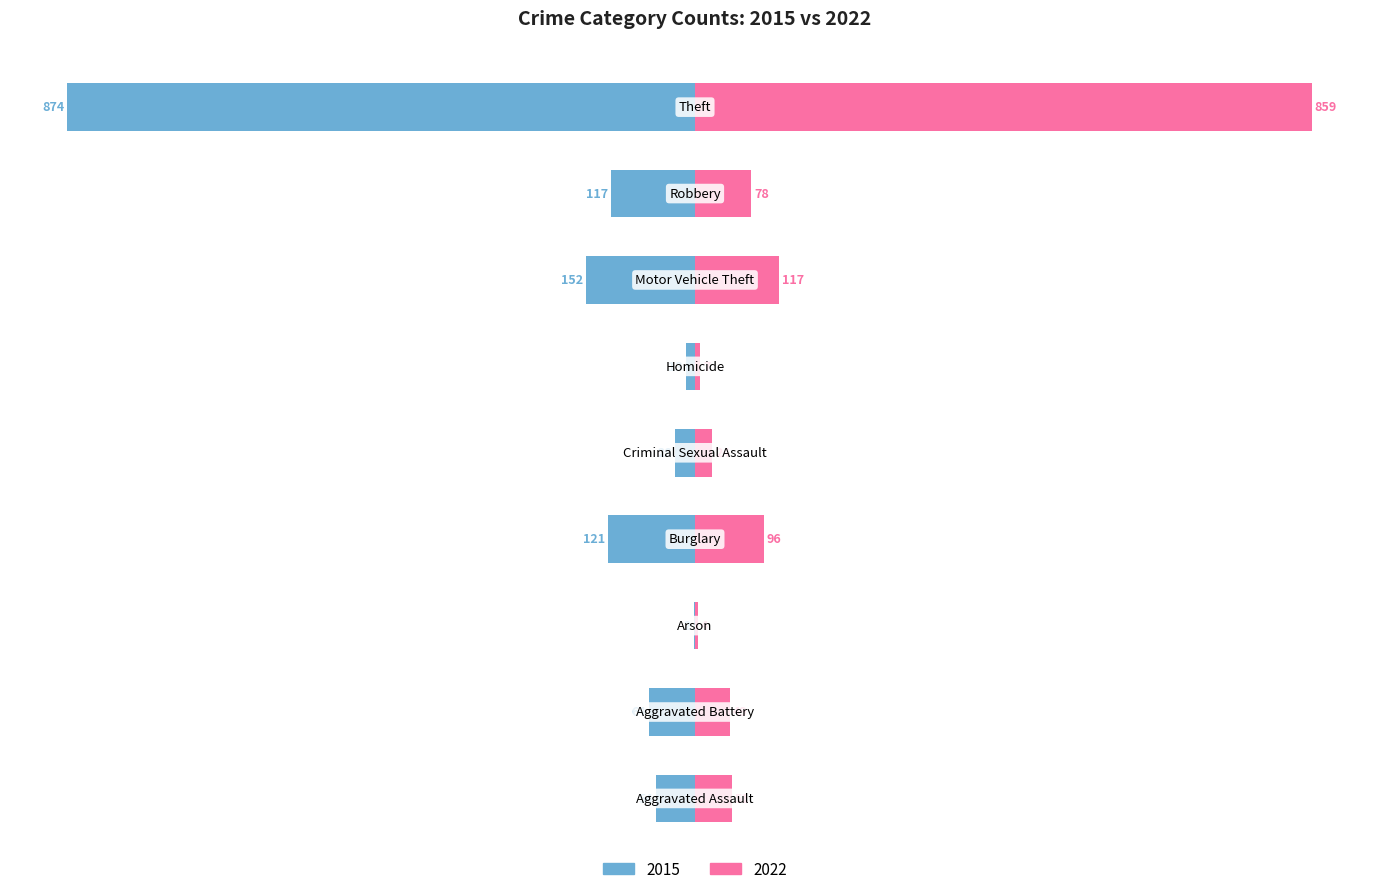

At Arson, list the series in order from smallest to largest.

2015, 2022